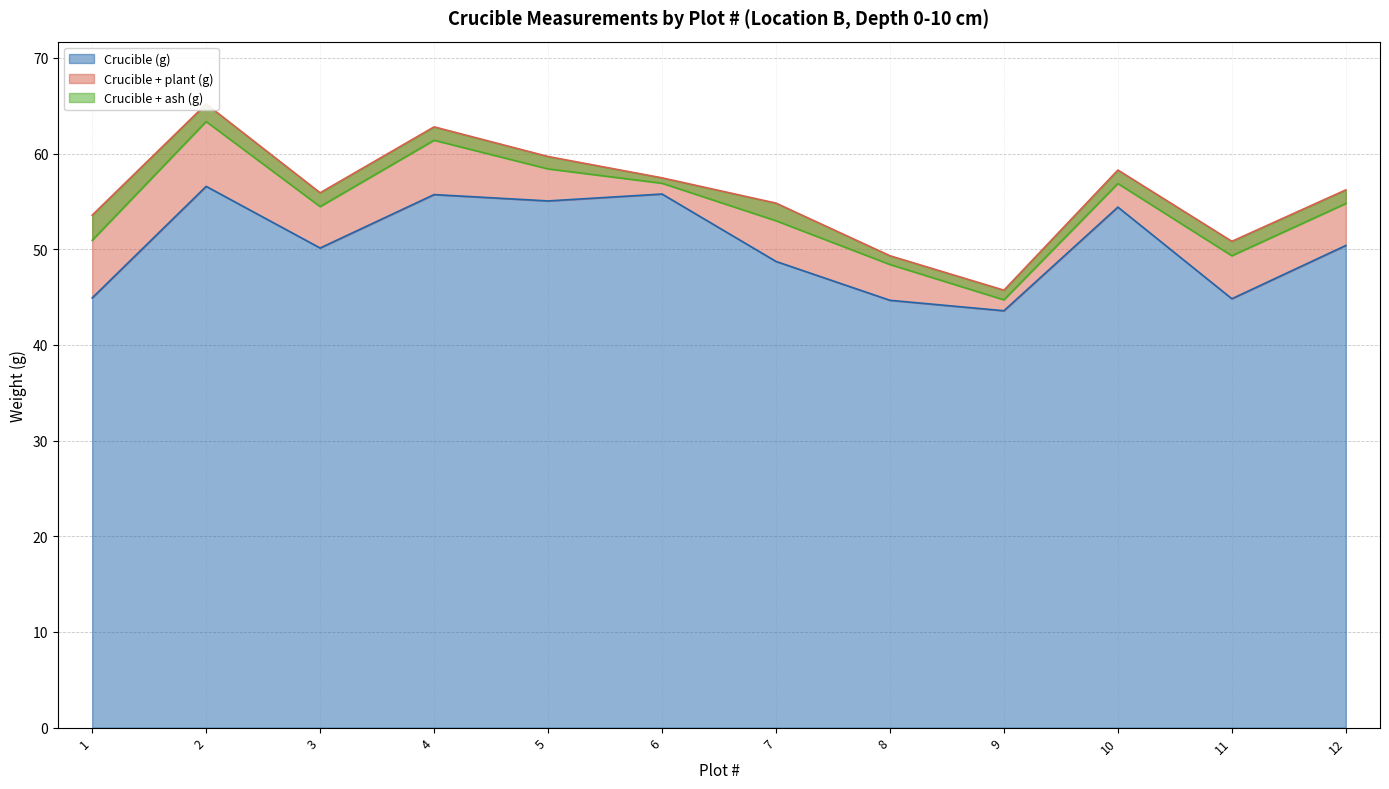

True or false: Crucible + ash (g) has a value of 37.6 at 2.

False